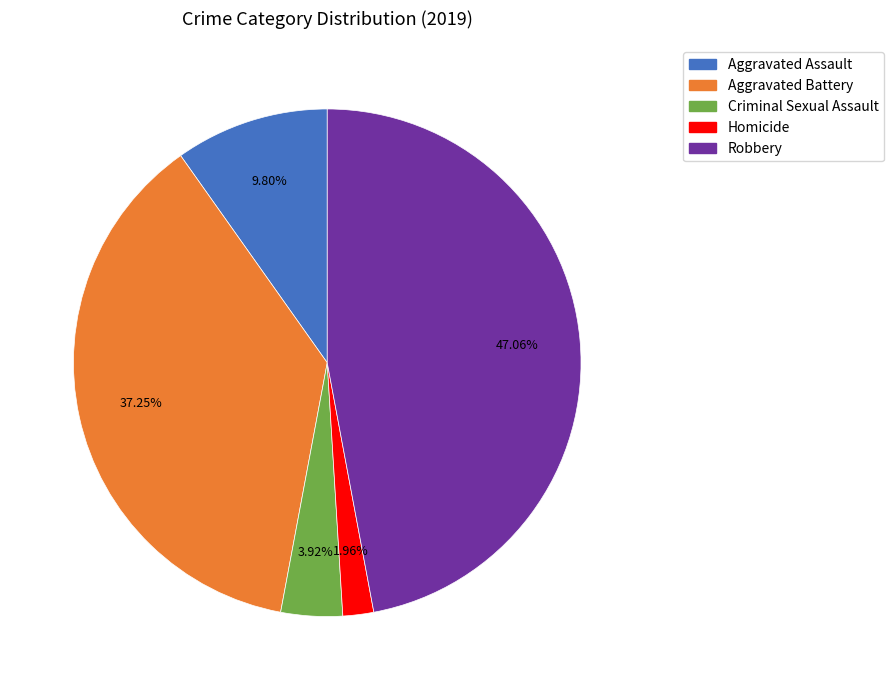

Rank the categories by value from highest to lowest.

Robbery, Aggravated Battery, Aggravated Assault, Criminal Sexual Assault, Homicide